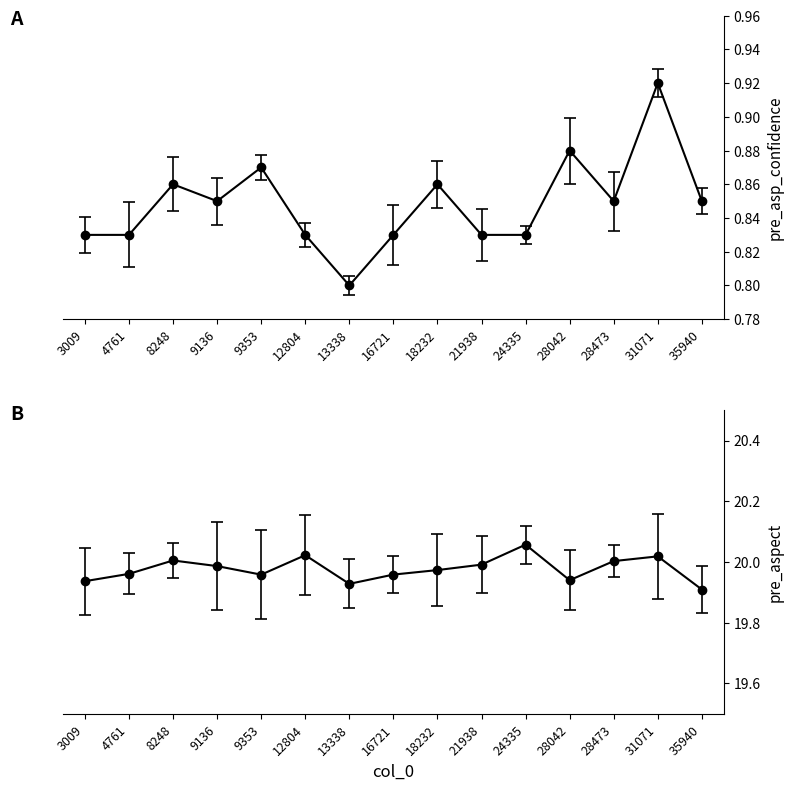

Count the values in the range 0 to 1.

15